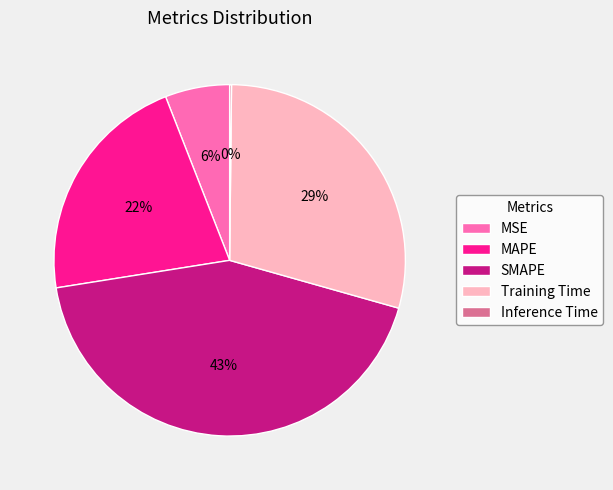

Is it true that Training Time is 44% of the pie?

False